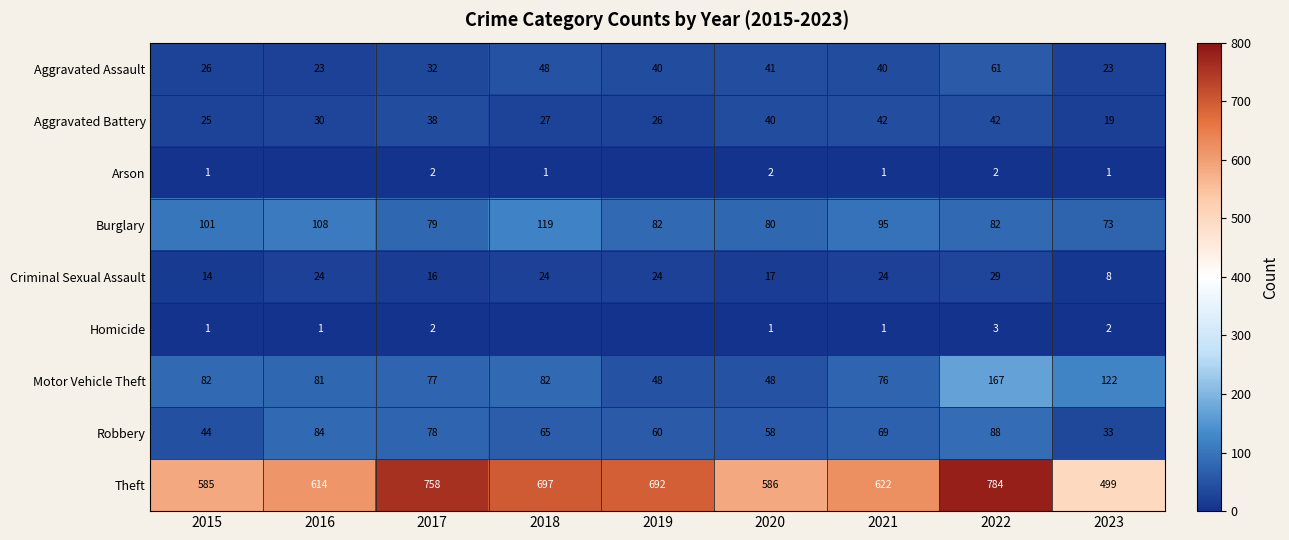

Is the value of Robbery at 2020 greater than the value of Burglary at 2020?

No